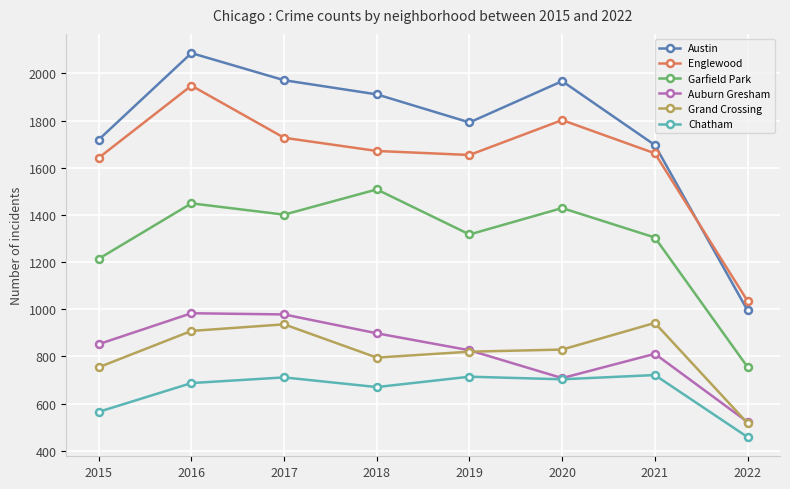

What is the difference between the highest and lowest values at 2015?

1154